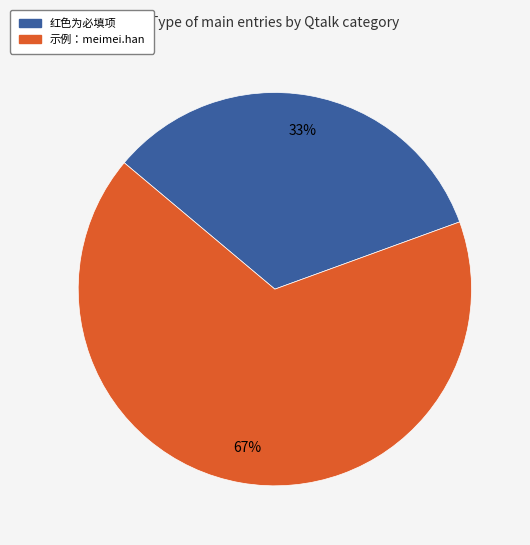

What is the smallest slice in the pie chart?

红色为必填项